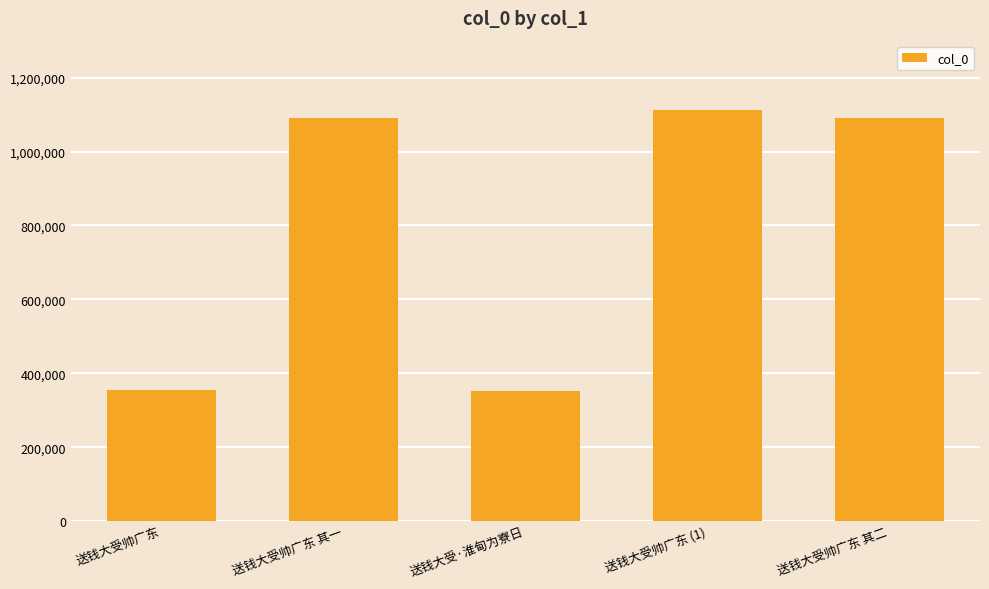

Approximately how many times larger is the value at 送钱大受帅广东 compared to 送钱大受·淮甸为寮日?

1.0